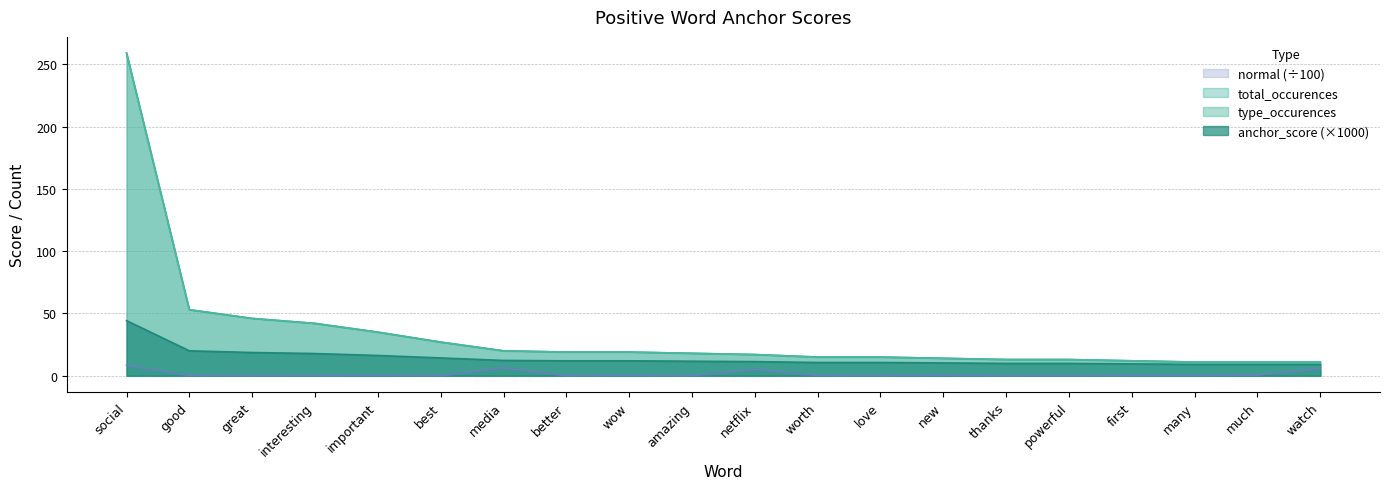

Is the value of type_occurences at watch greater than the value of total_occurences at first?

No